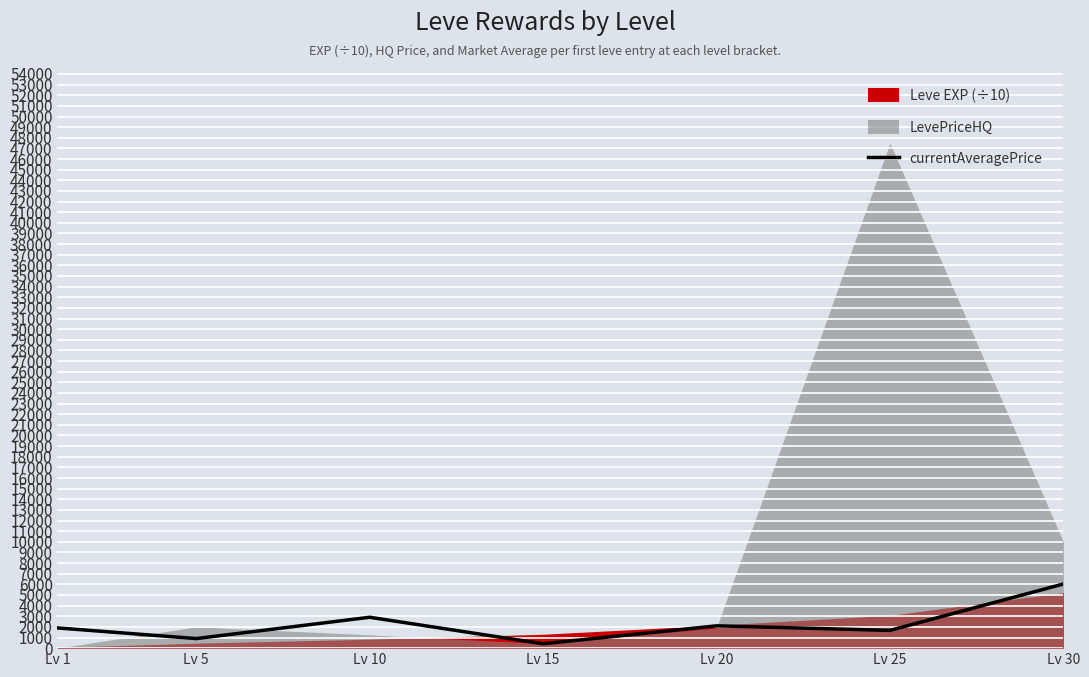

The chart shows a value of 6032.8 at Lv 30. True or false?

True